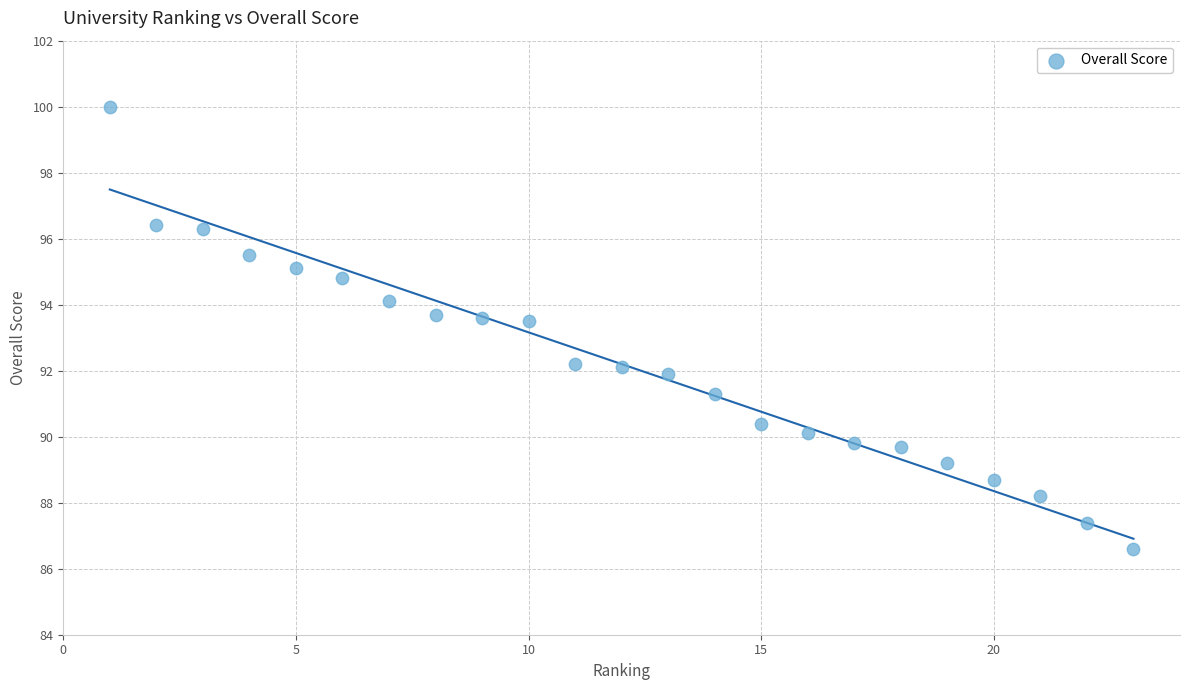

What is the range of Y values (max minus min)?

13.4